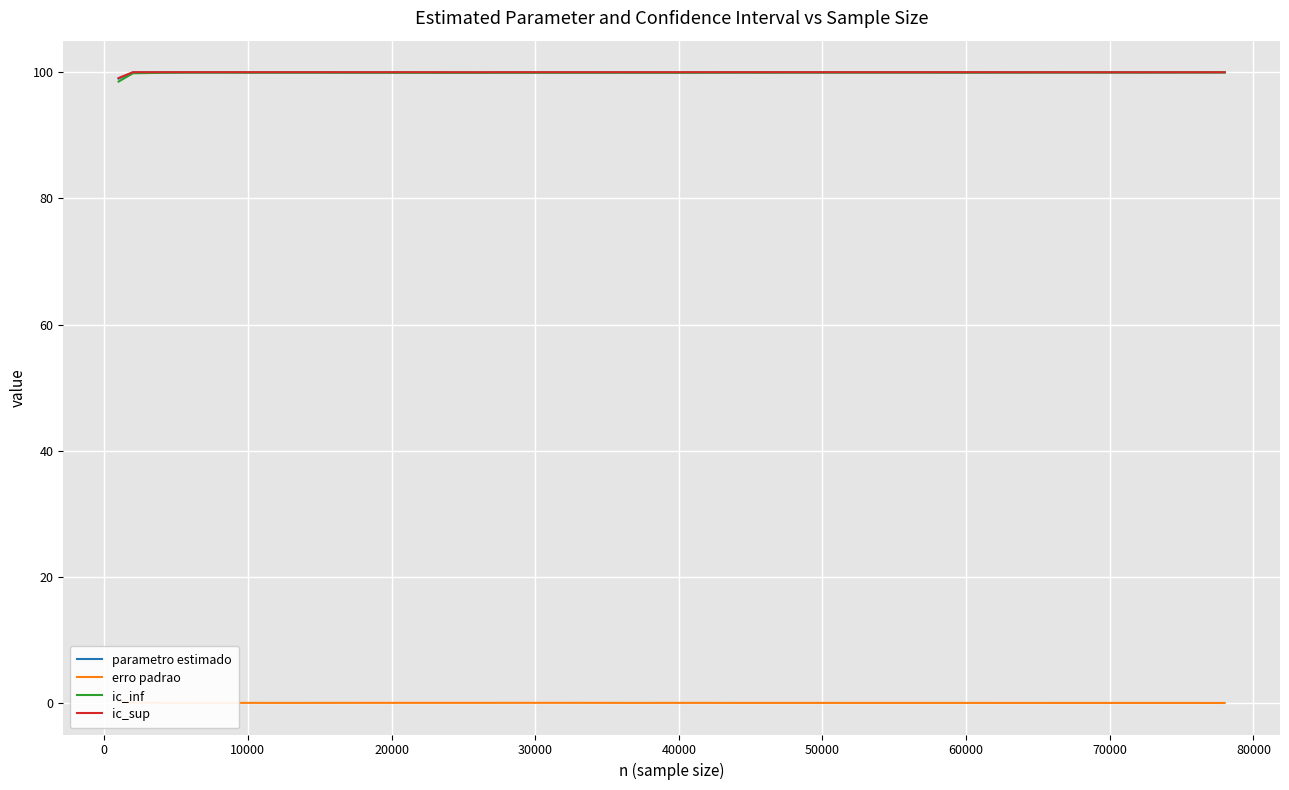

What is the minimum value for ic_inf?

98.5